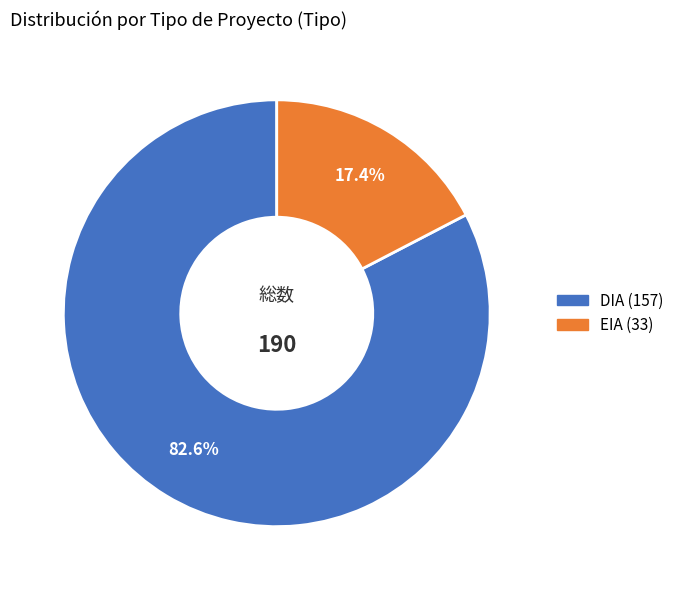

Which category has the smallest portion of the pie?

EIA